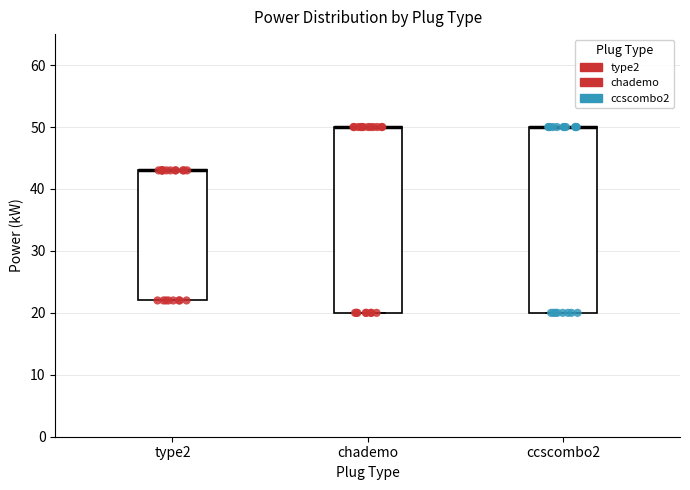

Reading left to right, transcribe this box plot: for each box, give where its median line is, the range the box spans, and where its two whiskers end, as read against the y-axis. The values are not printed on the chart, so give them approximately, as read against the axis.

type2: median 43 (drawn on the box's upper edge), box 22 to 43, whiskers 22 to 43
chademo: median 50 (drawn on the box's upper edge), box 20 to 50, whiskers 20 to 50
ccscombo2: median 50 (drawn on the box's upper edge), box 20 to 50, whiskers 20 to 50